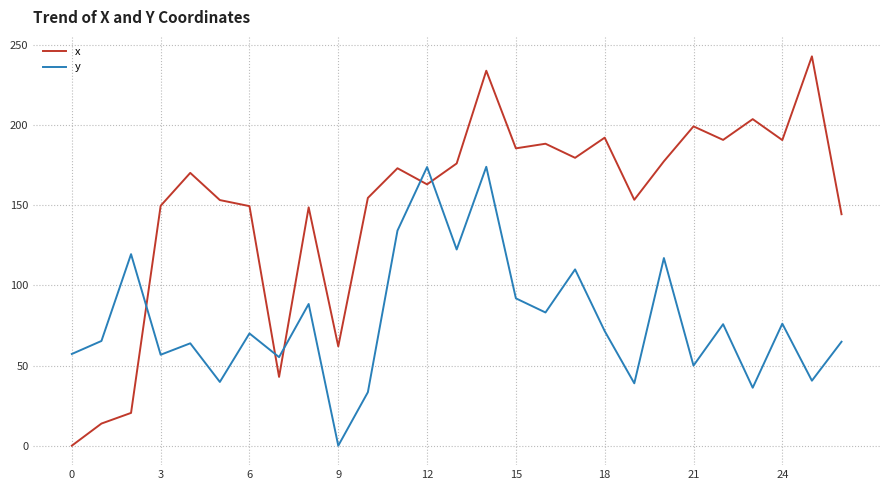

How many values in the y series are below 70?

13